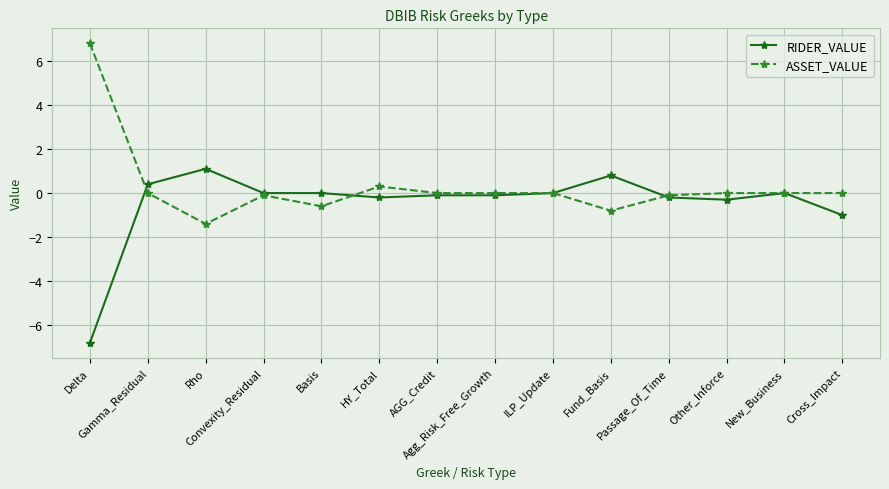

What is the sum of all ASSET_VALUE values?

4.1